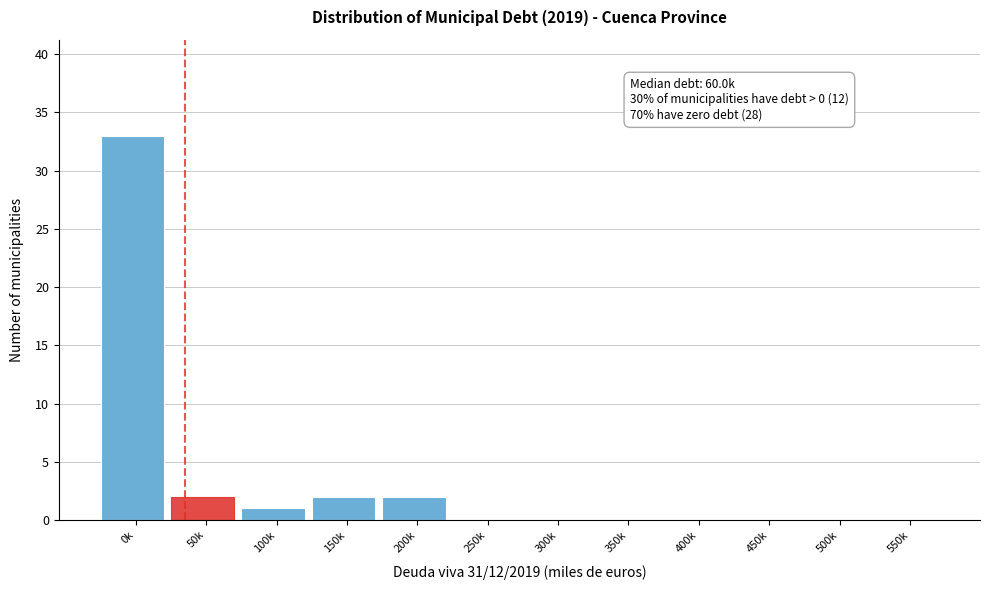

Is it true that the value at 200k is 2?

True